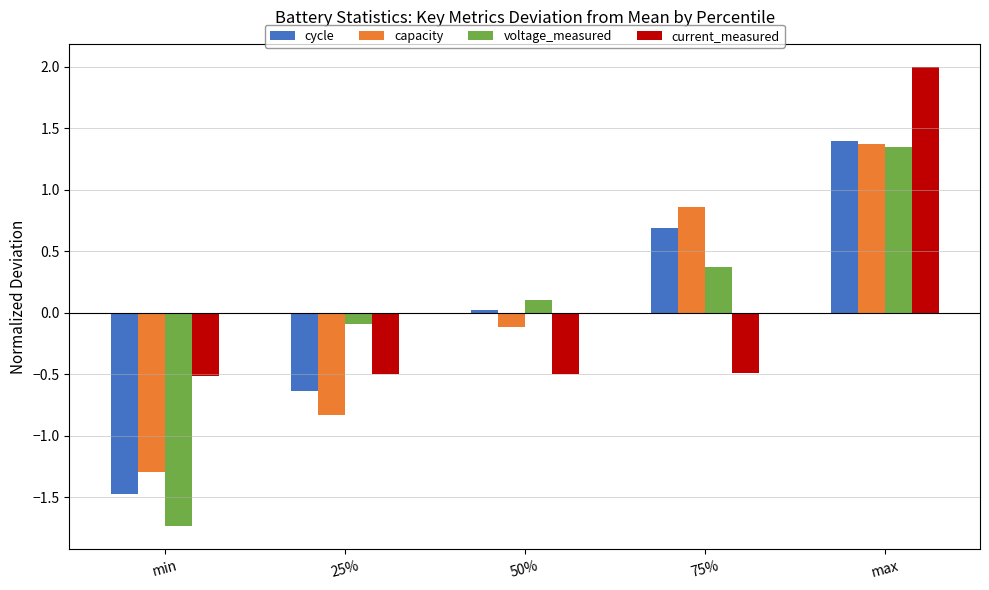

How many values in voltage_measured are above zero?

3